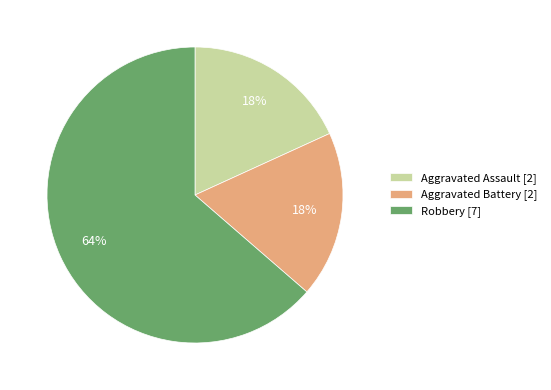

Which has a higher value, Aggravated Assault [2] or Robbery [7]?

Robbery [7]